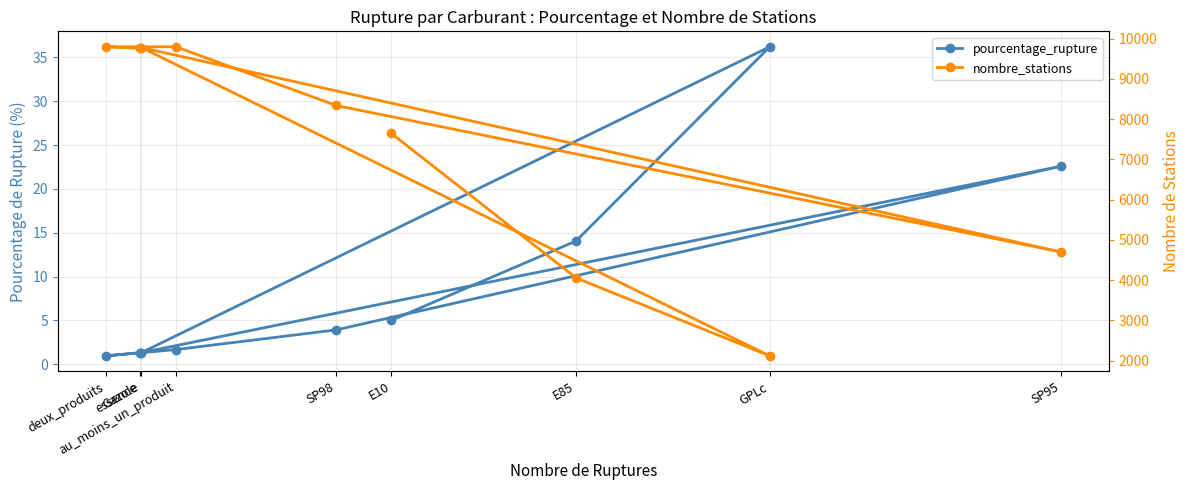

What are all the series names shown in the legend?

pourcentage_rupture, nombre_stations